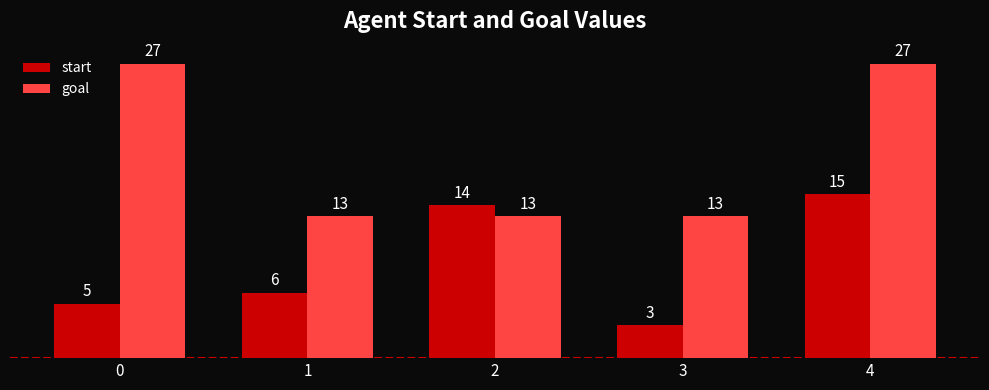

Between 0 and 3, which series saw the biggest shift?

goal